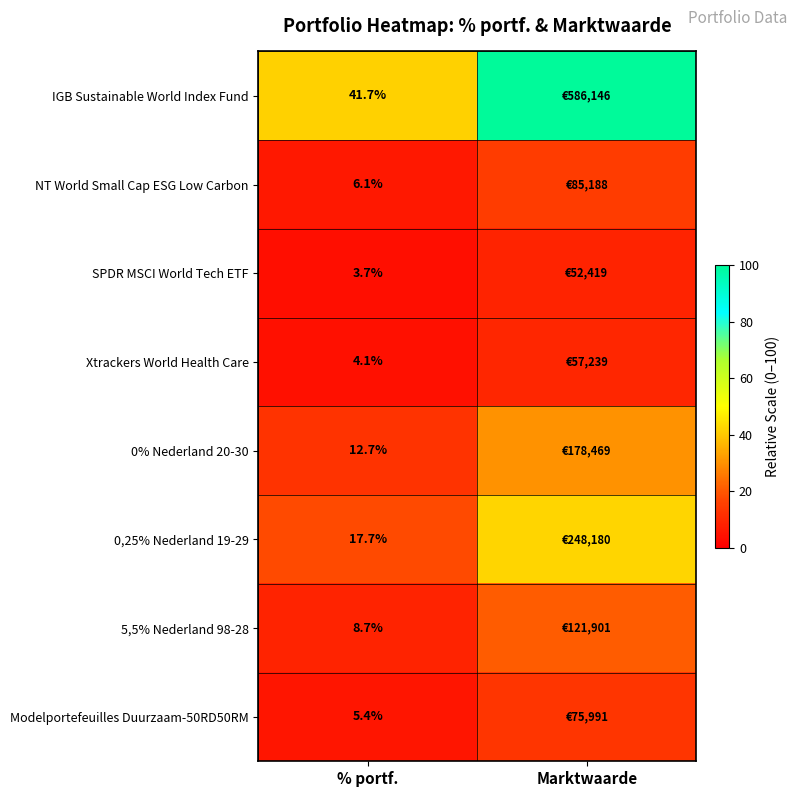

What is the maximum value shown in the chart?

100.0